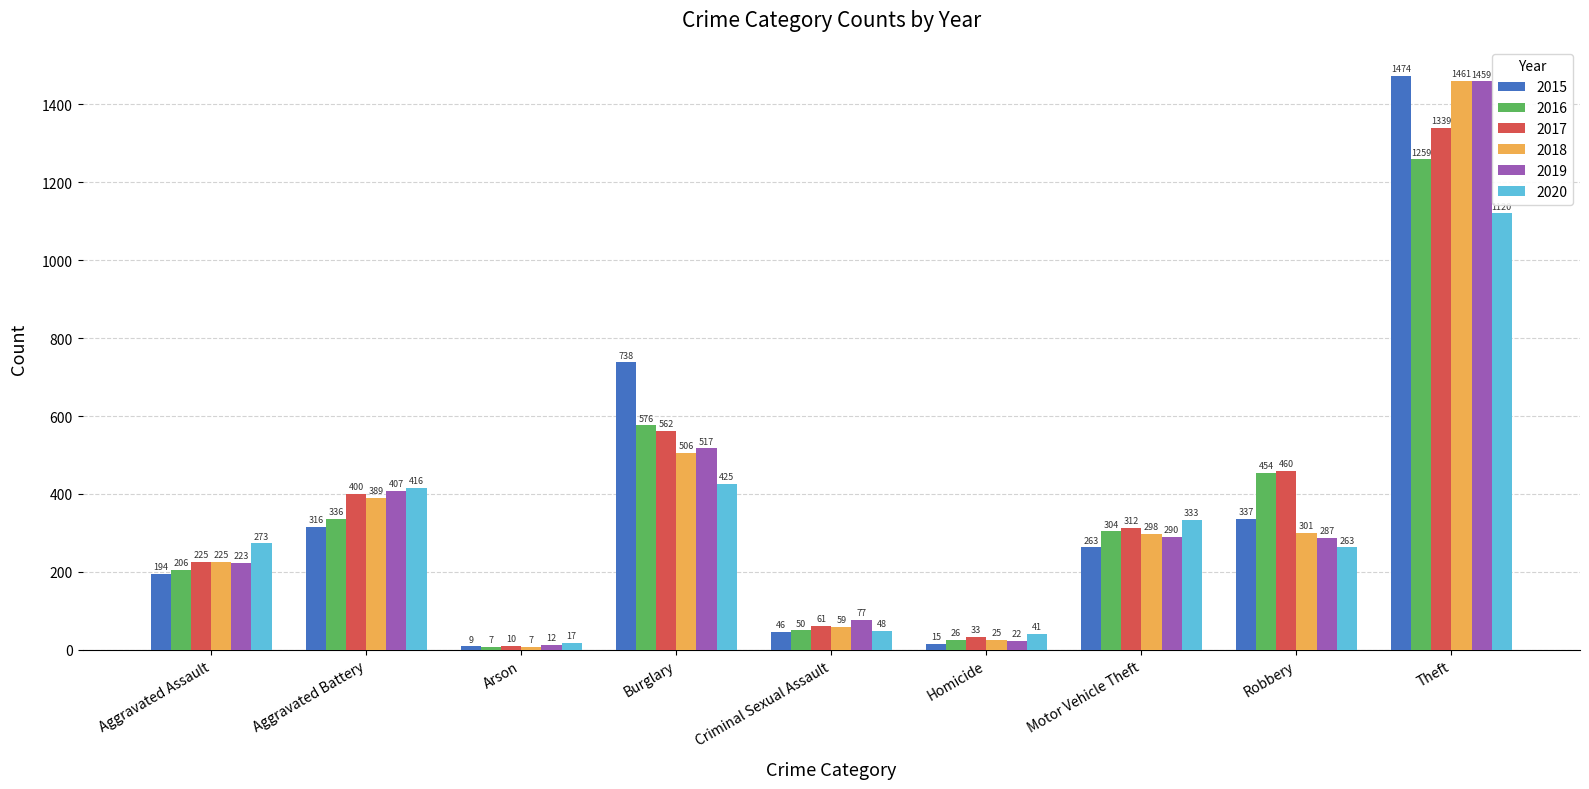

The value of 2015 at Theft is 1474. True or false?

True